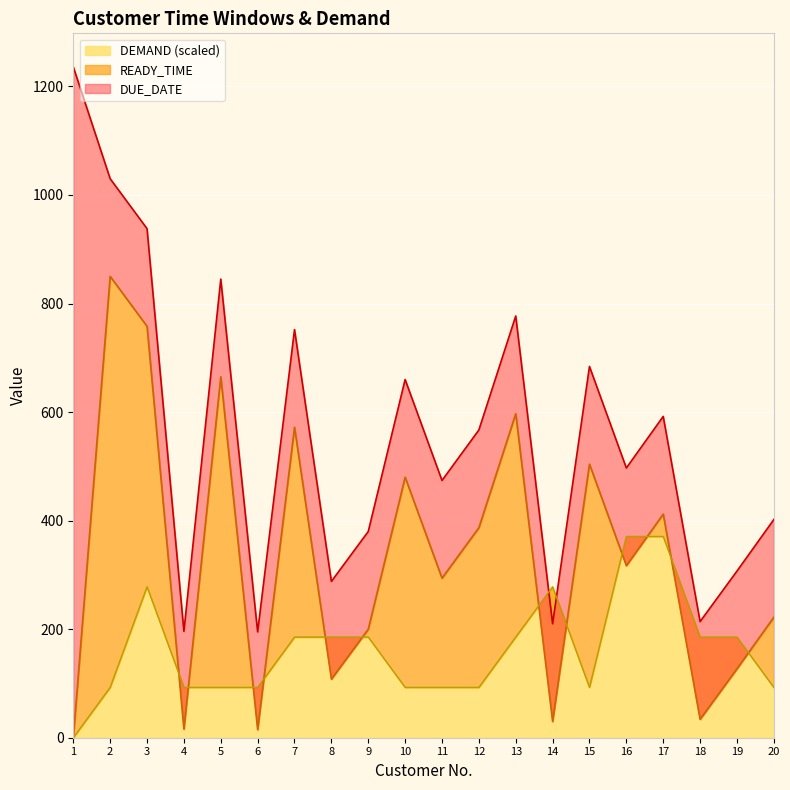

How many lines are shown in the chart?

3